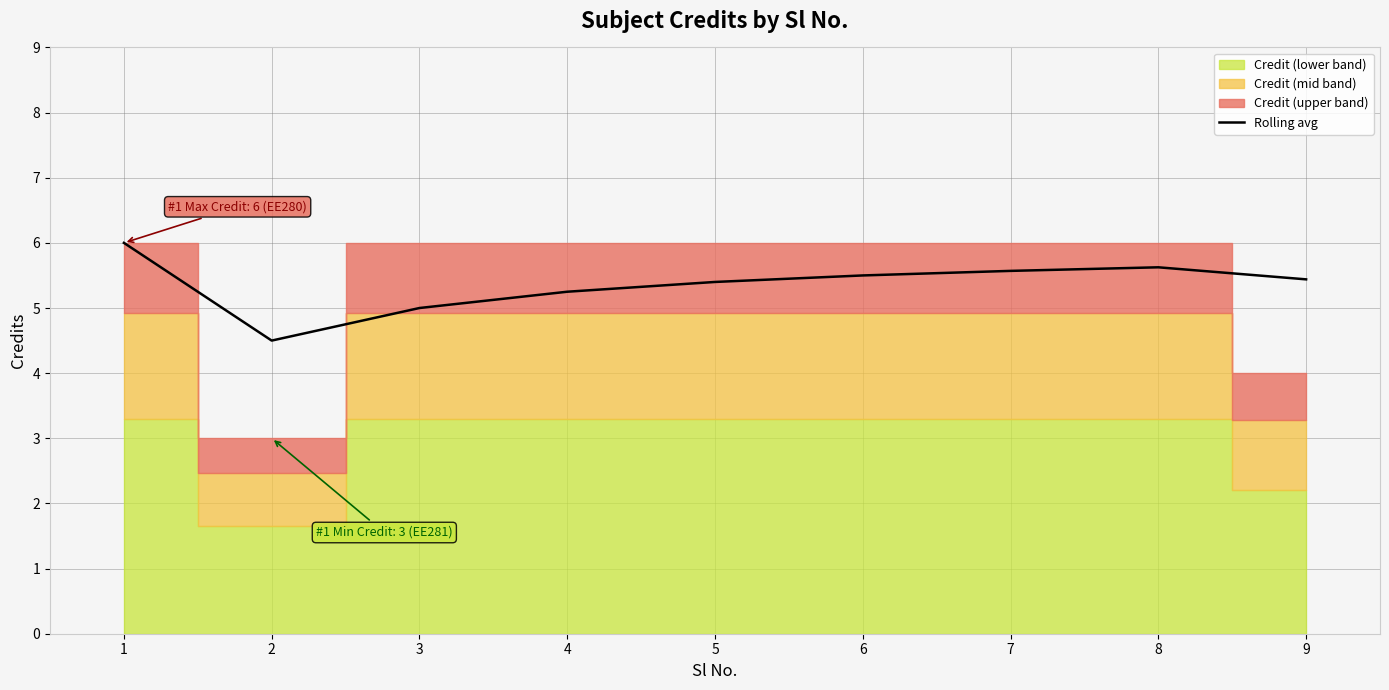

Does the chart have visible grid lines?

Yes